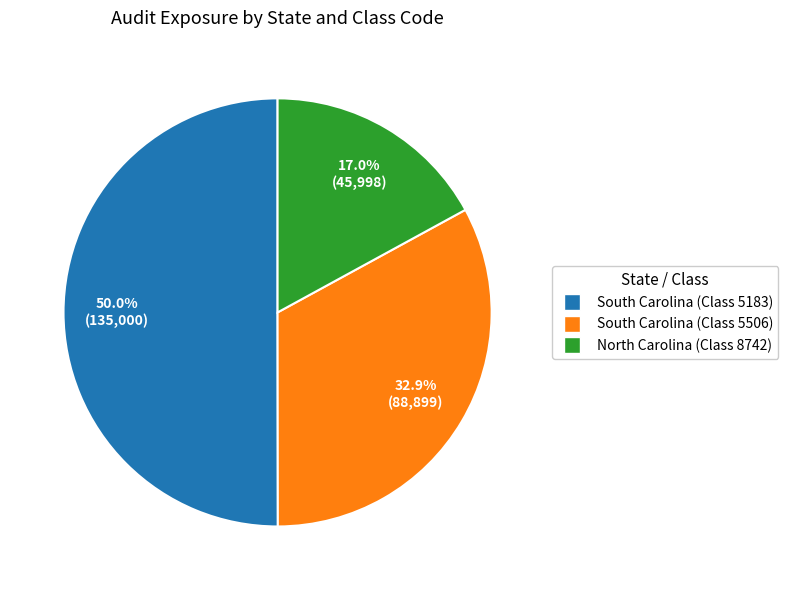

Rank the categories by value from lowest to highest.

North Carolina (8742), South Carolina (5506), South Carolina (5183)